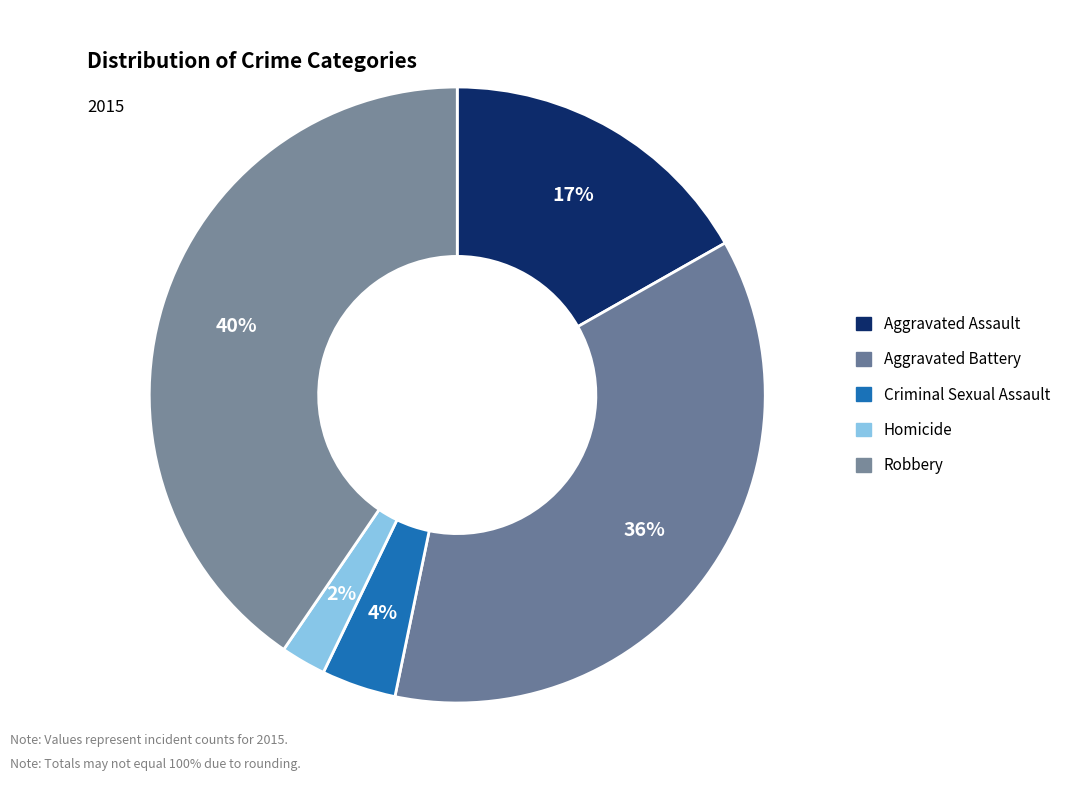

Which category has the smallest portion of the pie?

Homicide